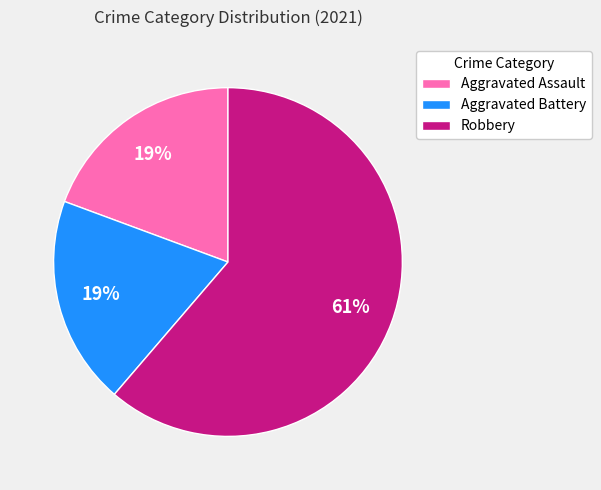

The Aggravated Battery slice represents 19% of the pie. True or false?

True